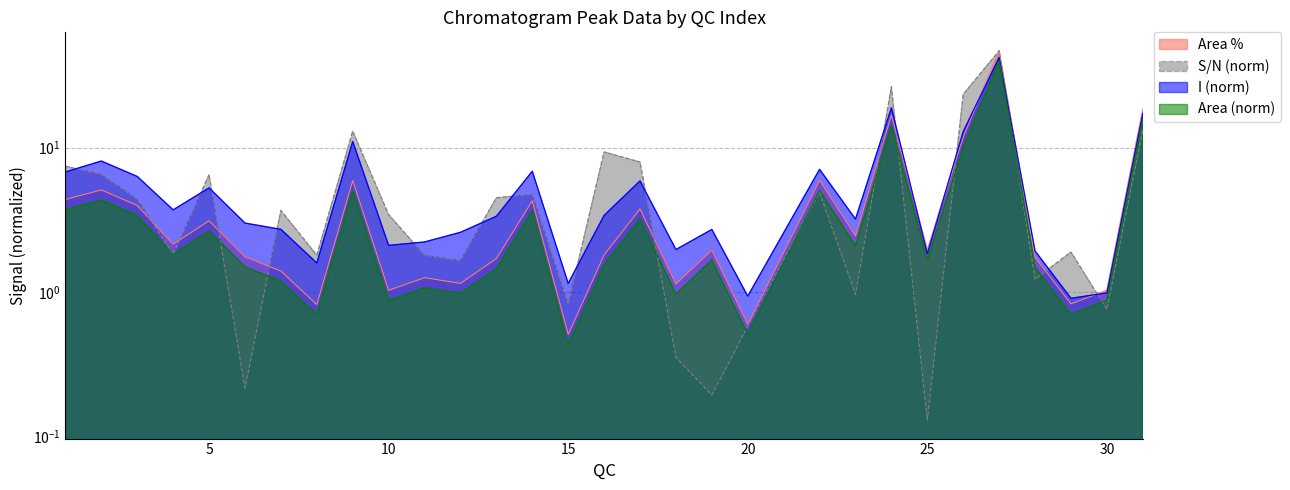

What is the value of the I point at the 19th from the left?

2.7